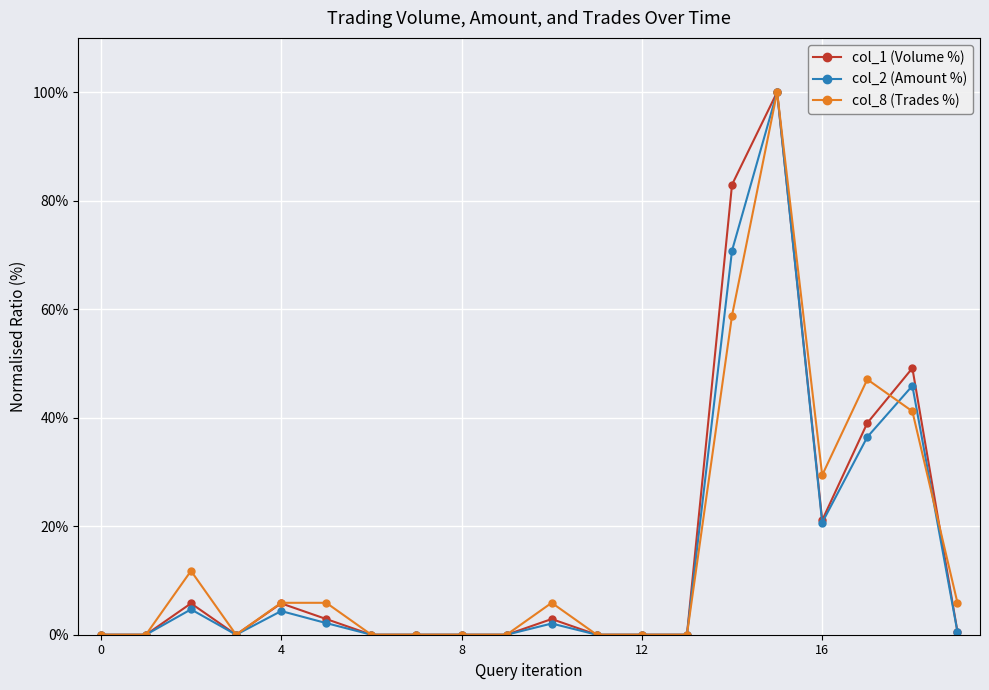

Which series ends up on top after the final intersection of col_1 (Volume %) and col_8 (Trades %)?

col_8 (Trades %)